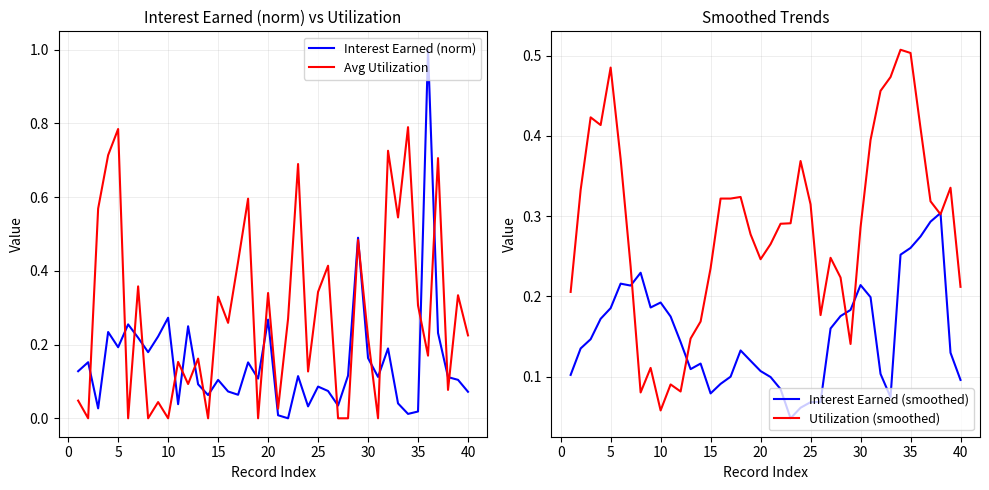

Which category has the lowest value in the Utilization (smoothed) series?

10